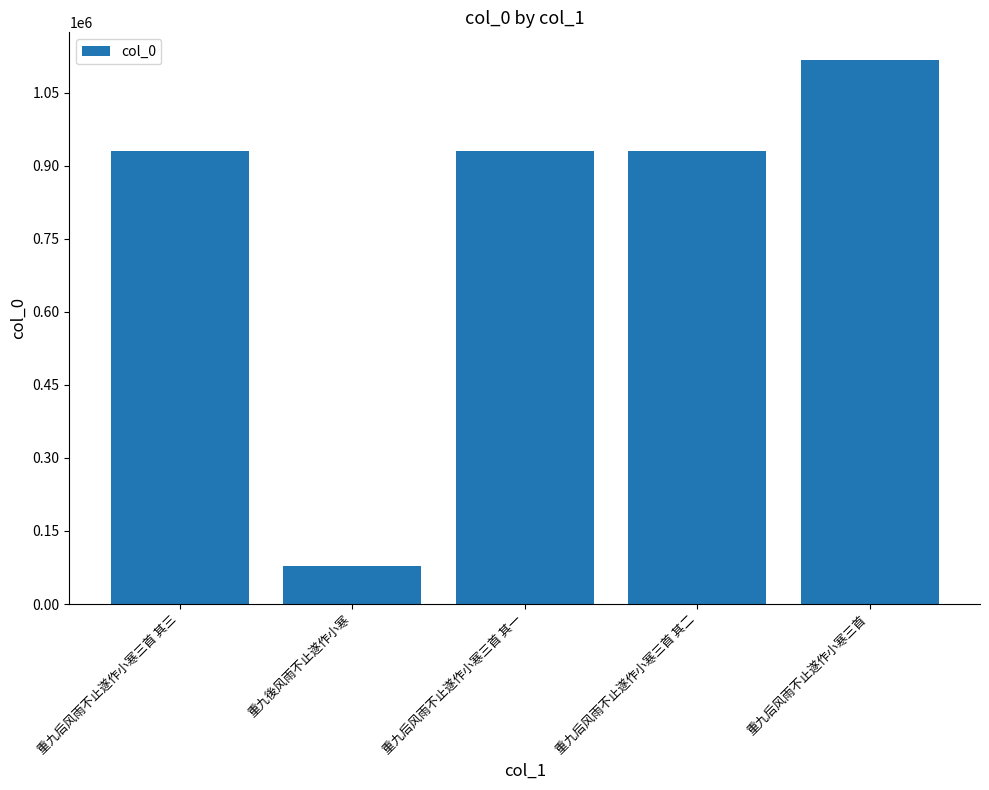

Count the number of categories in the chart.

5